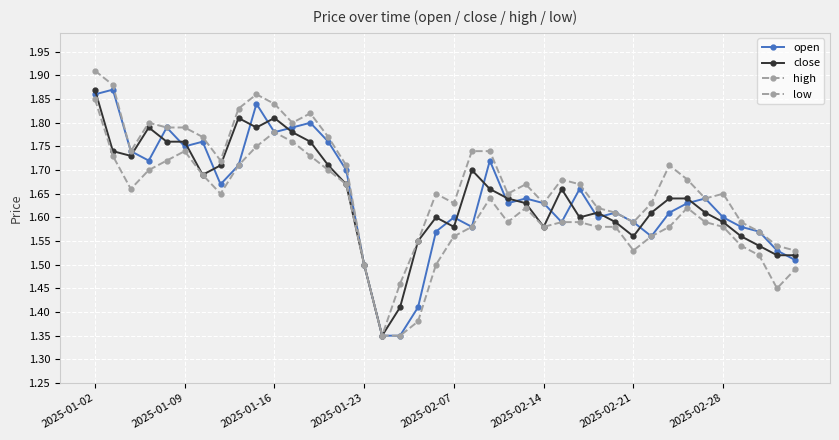

How many lines are shown in the chart?

4